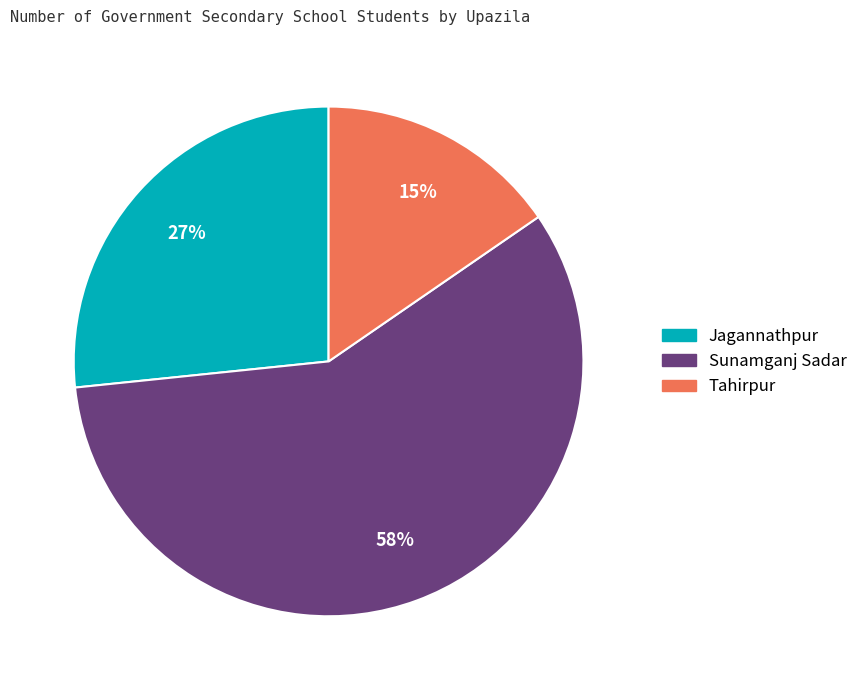

Count the number of slices in the pie.

3